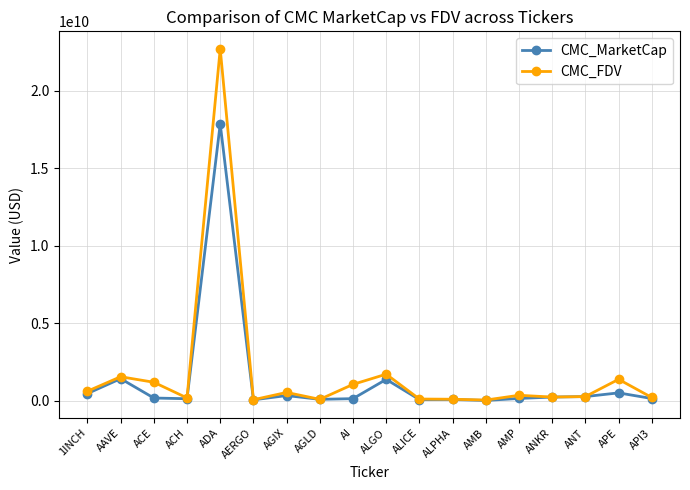

At which category does CMC_FDV reach its first local valley?

ACH